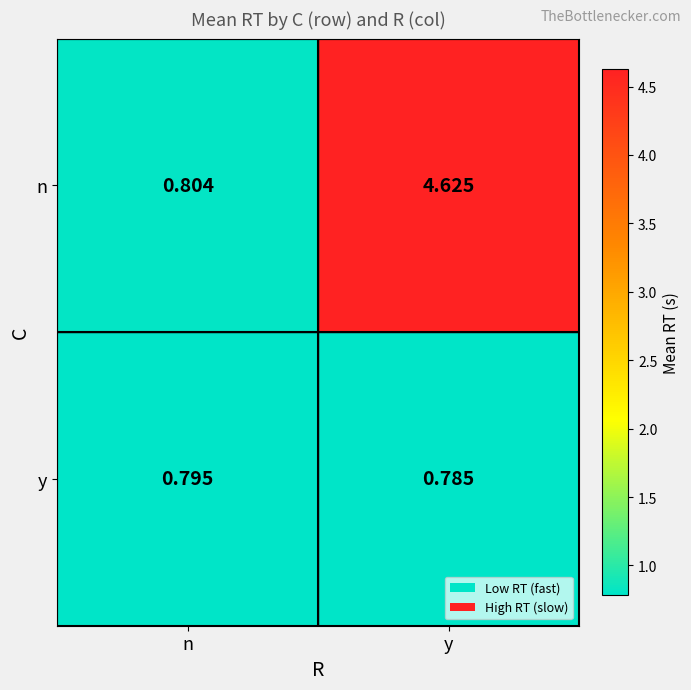

At which category is the sum across all series the highest?

y